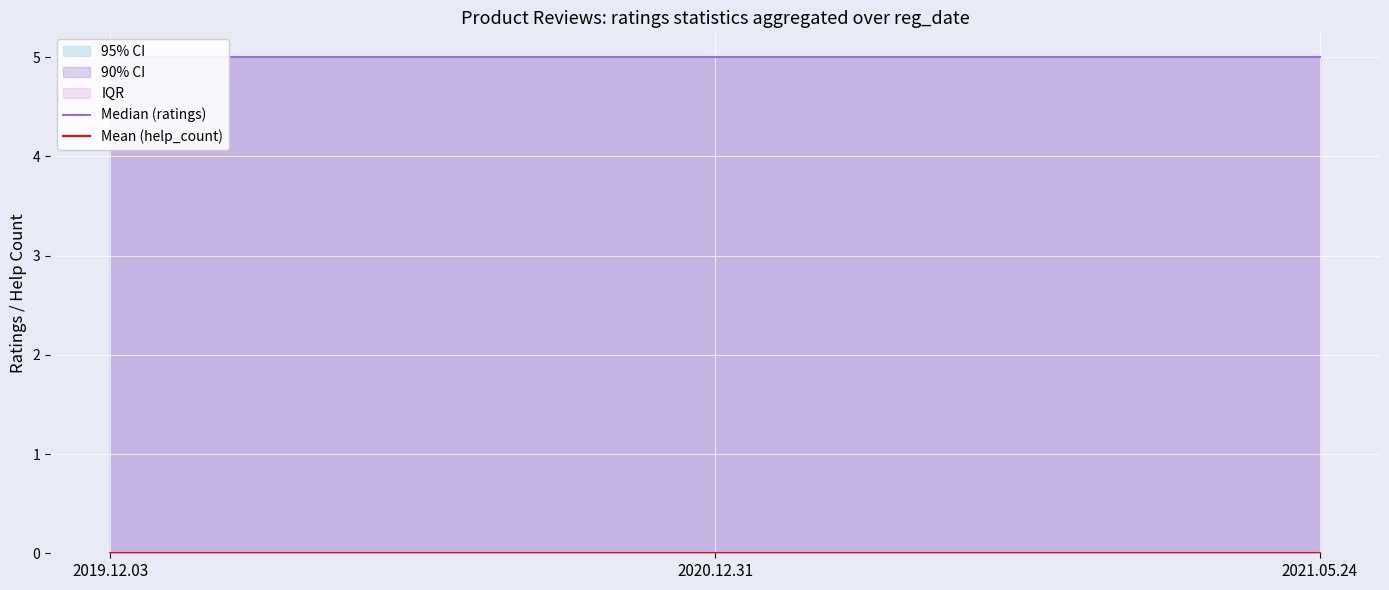

Which has a higher value, 2021.05.24 or 2020.12.31?

2021.05.24